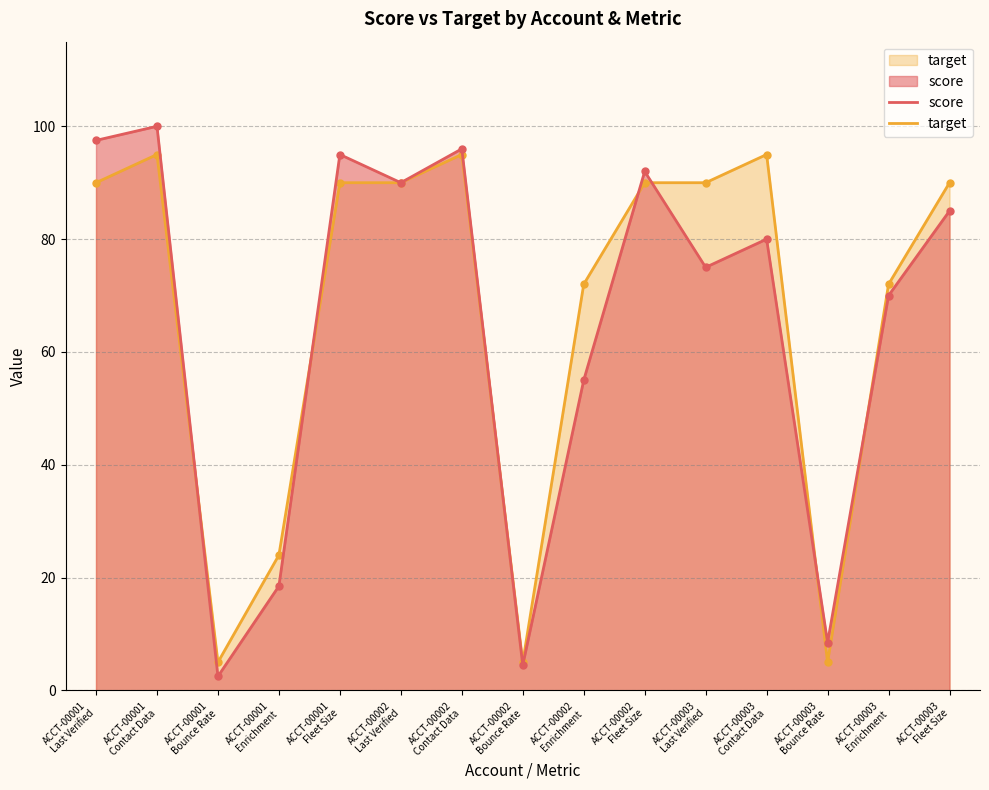

True or false: target and score cross at least once.

True